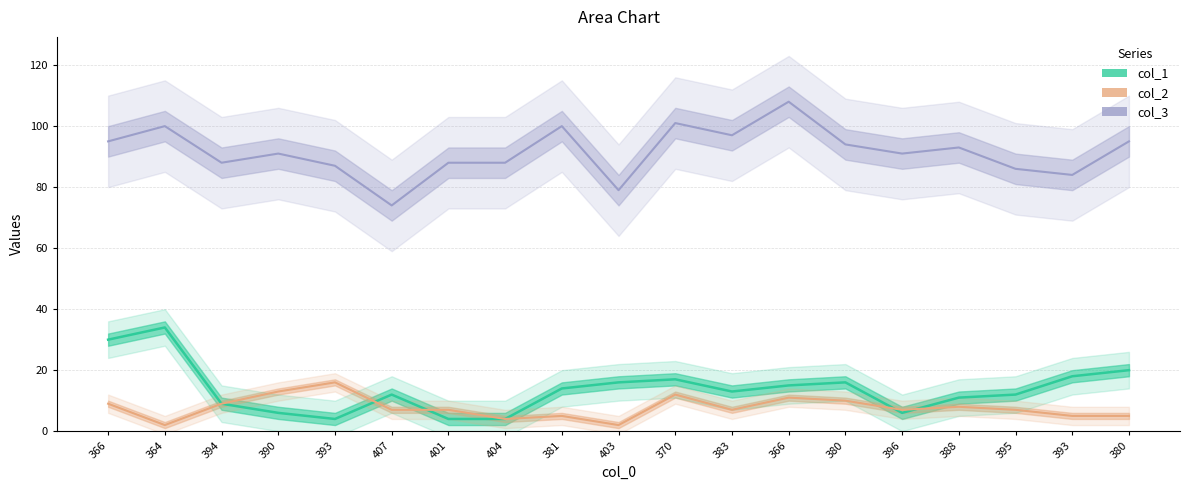

What is the sum of the col_1 values at 383 and 390?

19